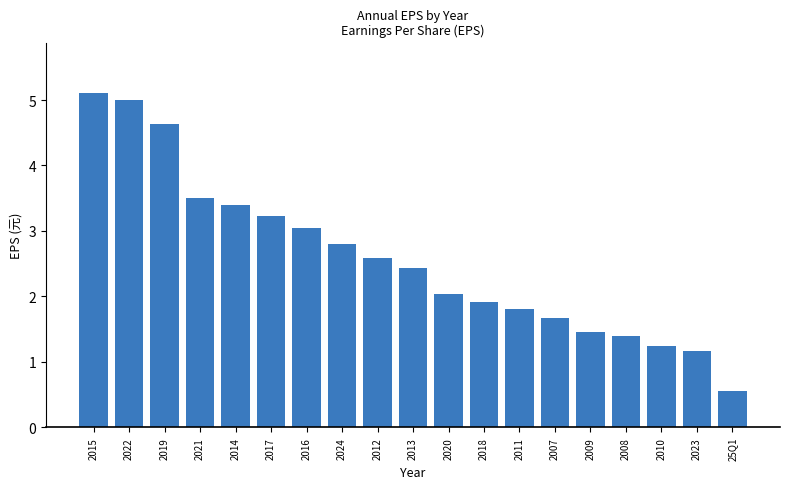

What is the difference between the maximum and second lowest values?

3.9